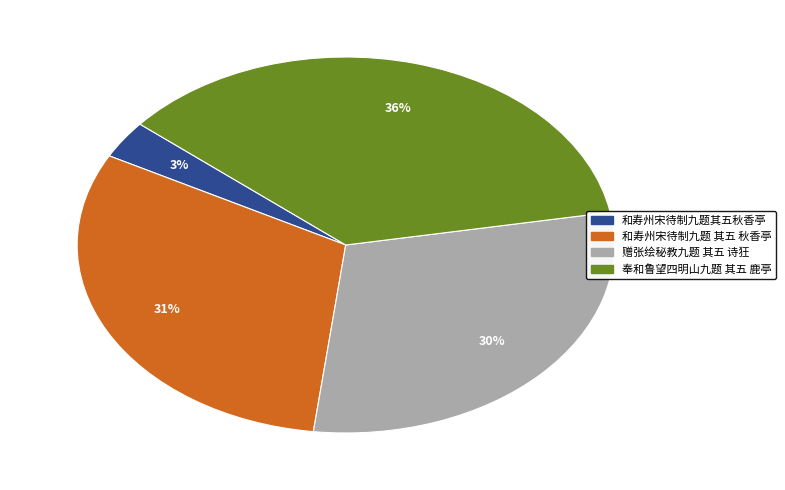

Count the number of slices in the pie.

4